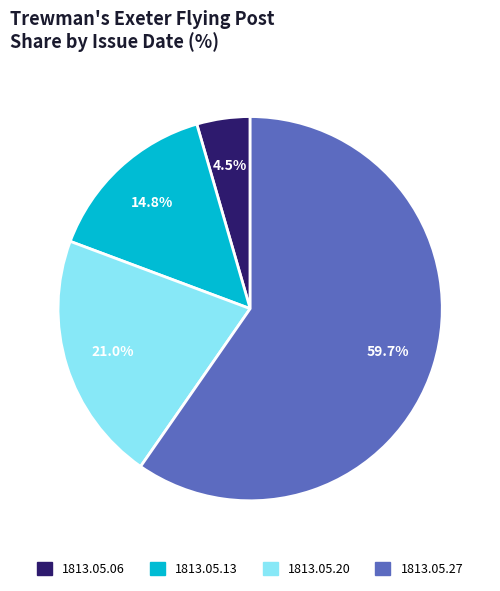

Count the number of slices in the pie.

4